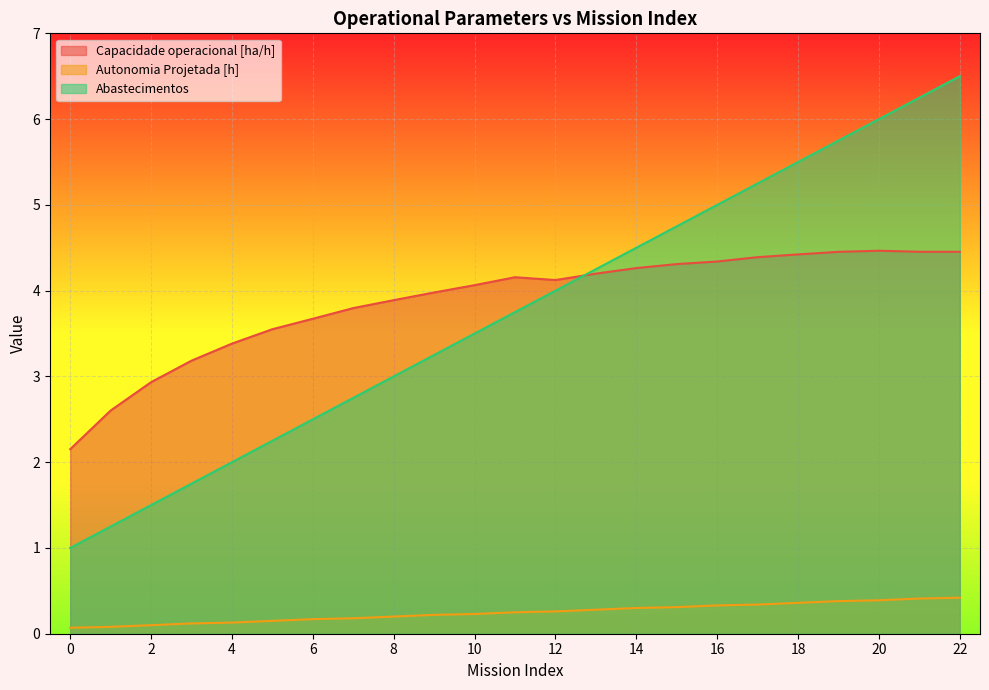

What is the difference between the maximum and minimum values in the Capacidade operacional [ha/h] series?

2.3